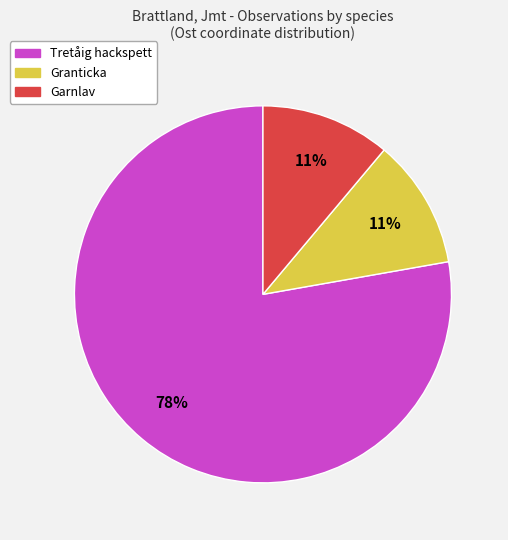

To the nearest percent, what is the difference between the largest and smallest slice percentages?

67%